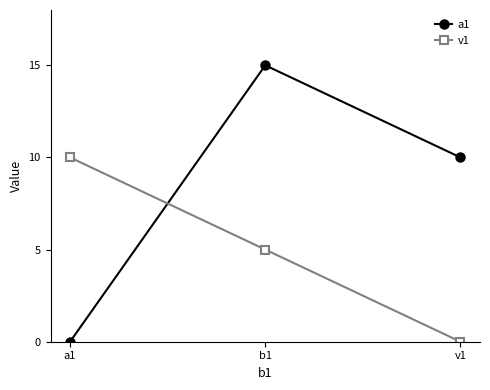

Is the value of a1 at a1 greater than the value of v1 at a1?

No